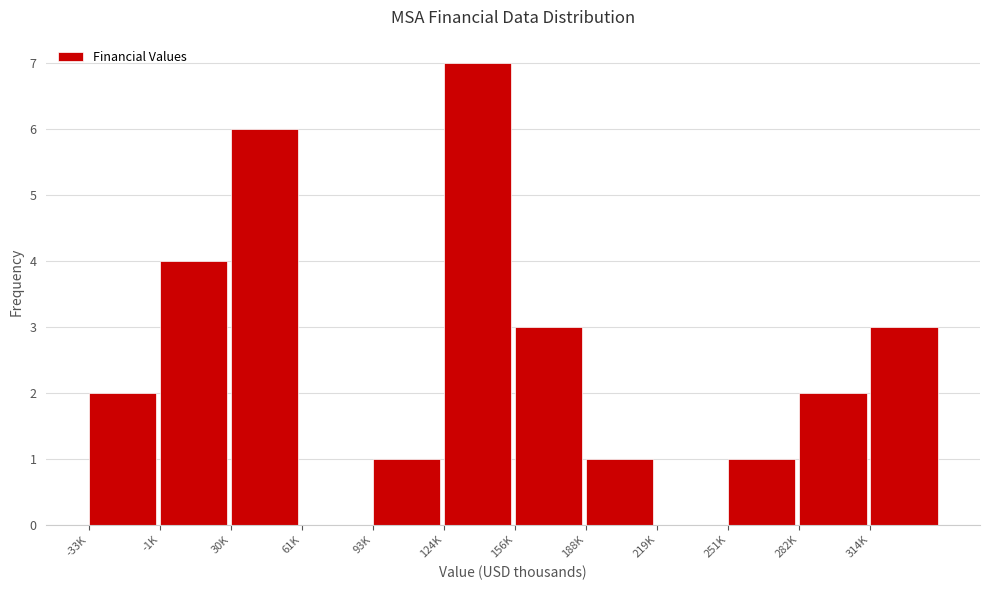

Reading left to right, what are all the values shown in this chart?

-33K=2	-1K=4	30K=6	61K=0	93K=1	124K=7	156K=3	188K=1	219K=0	251K=1	282K=2	314K=3